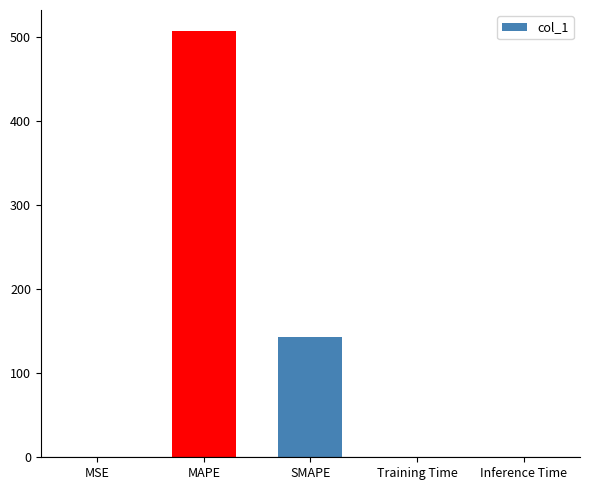

Count the number of data series in this chart.

1